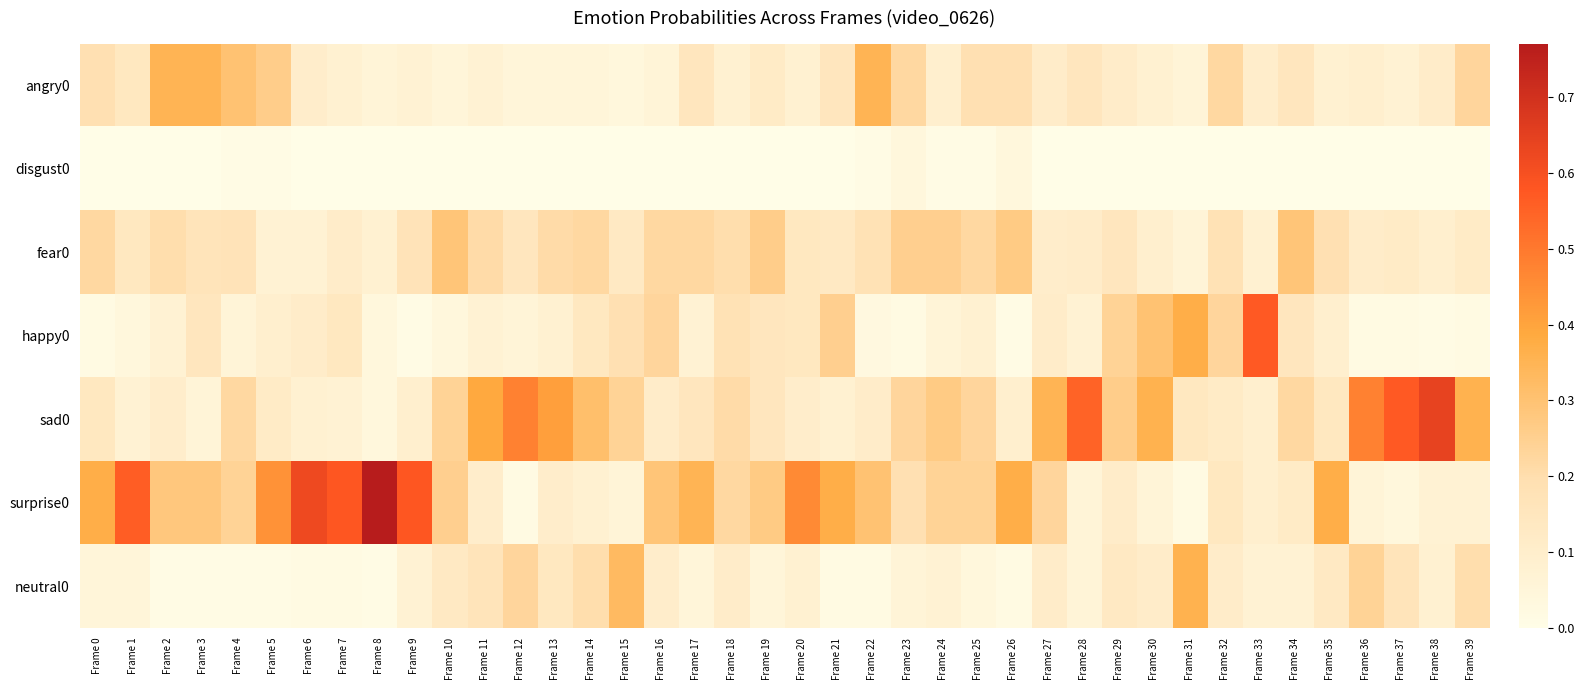

Which series has the largest total across all categories?

surprise0